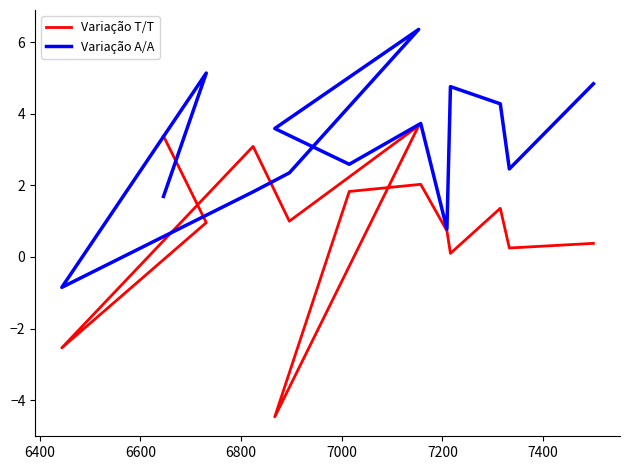

How many interior local peaks does the Variação A/A series have?

4